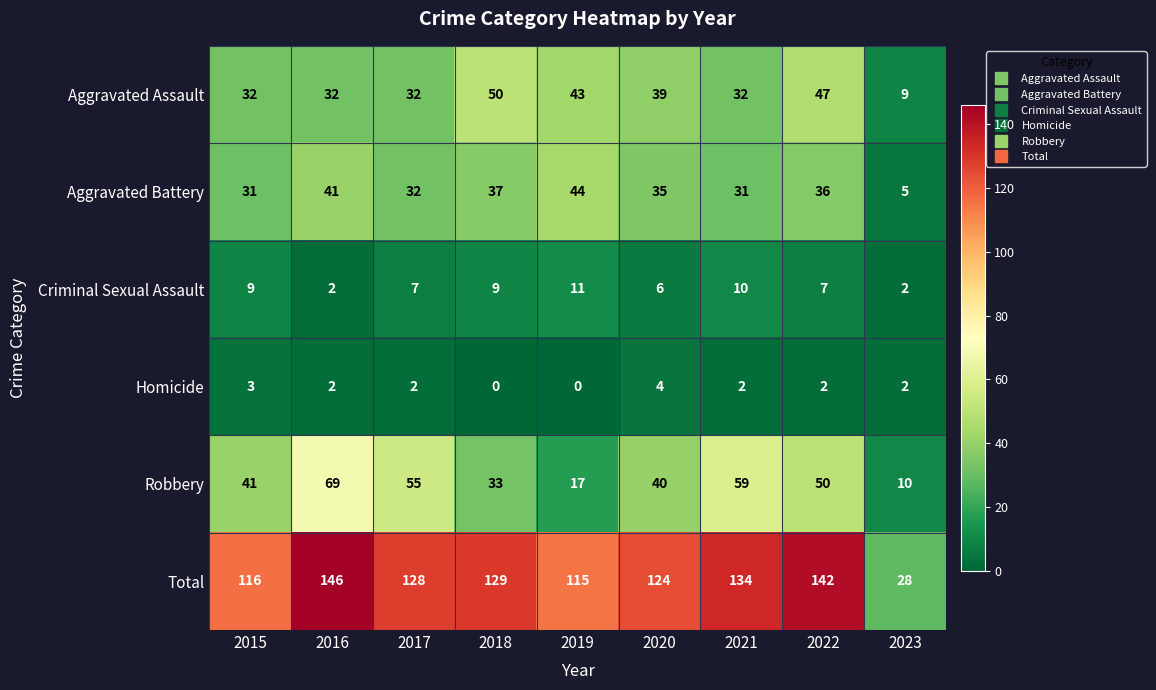

At which label is Robbery closest to 39?

2020